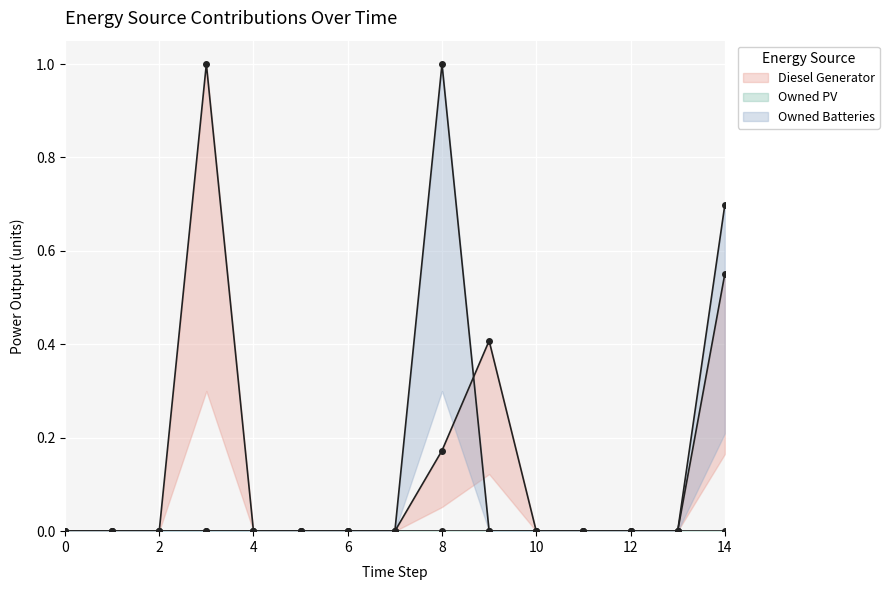

Count the Owned Batteries values in the range 0 to 1.

15